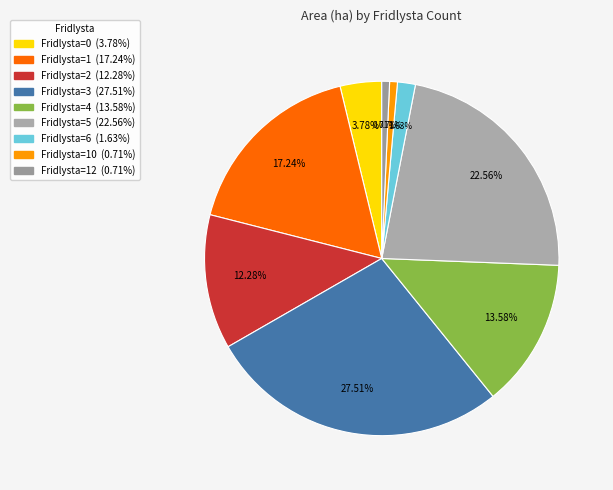

Is there any slice that represents more than half of the pie?

No